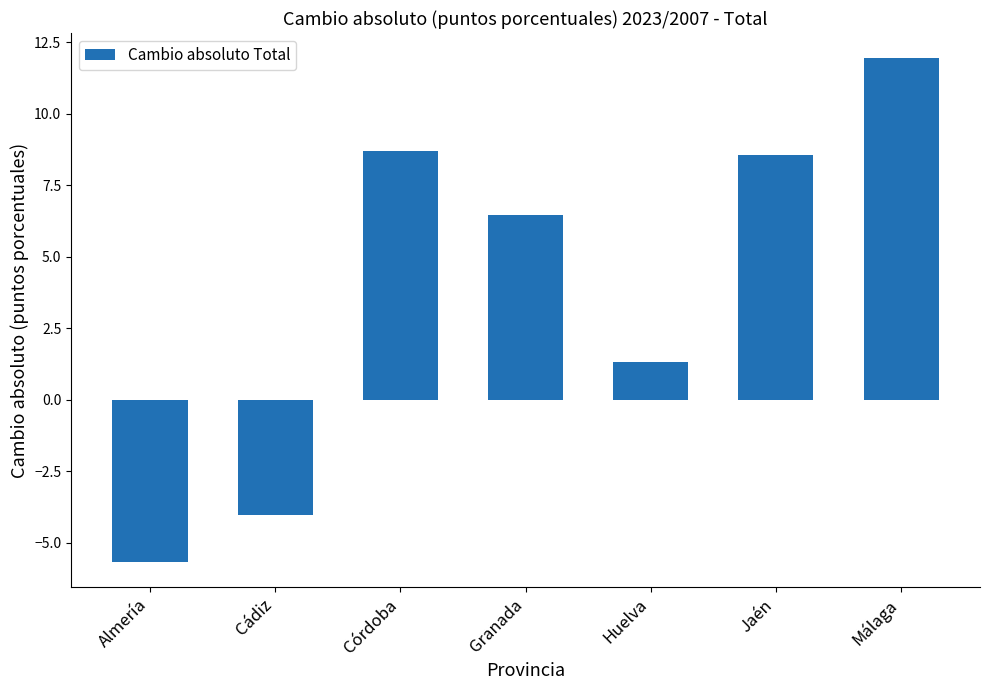

How many negative values are there?

2